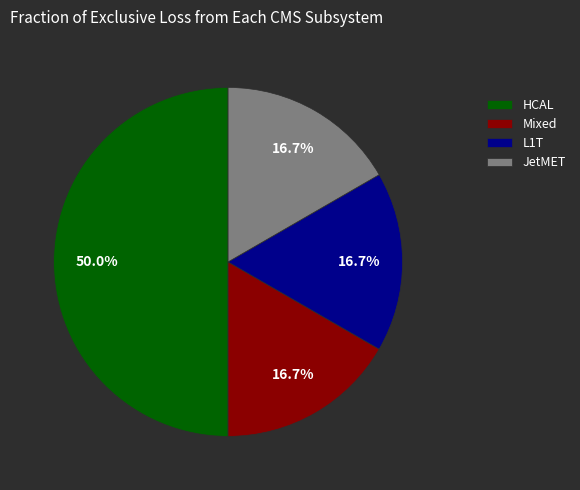

Does JetMET represent more than half of the total?

No